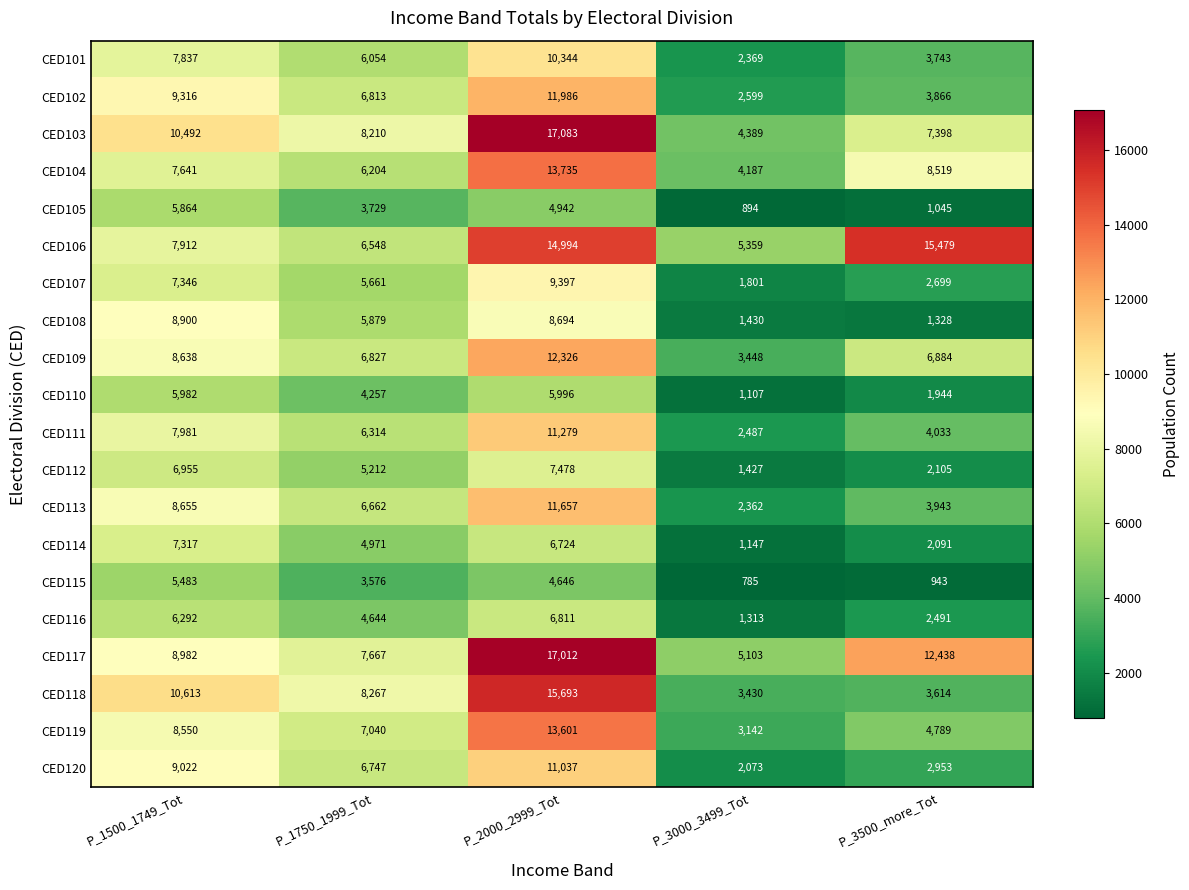

The CED120 series shows 2953 at P_3500_more_Tot. True or false?

True